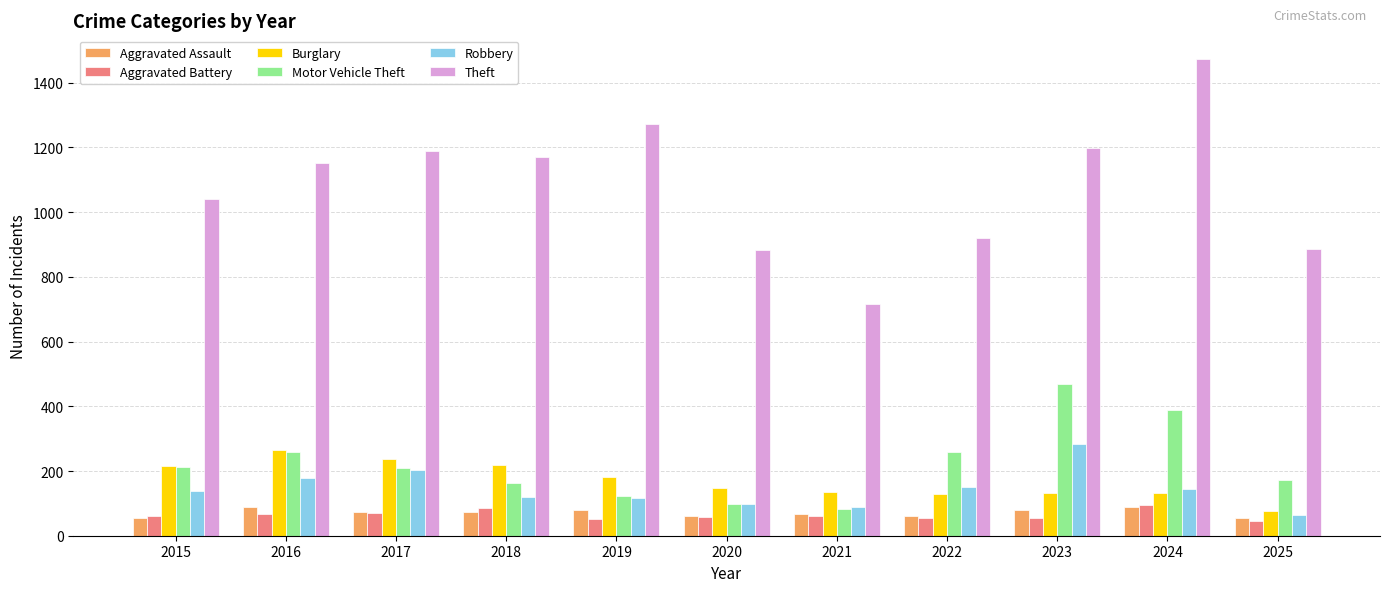

How many categories are shown in the chart?

11